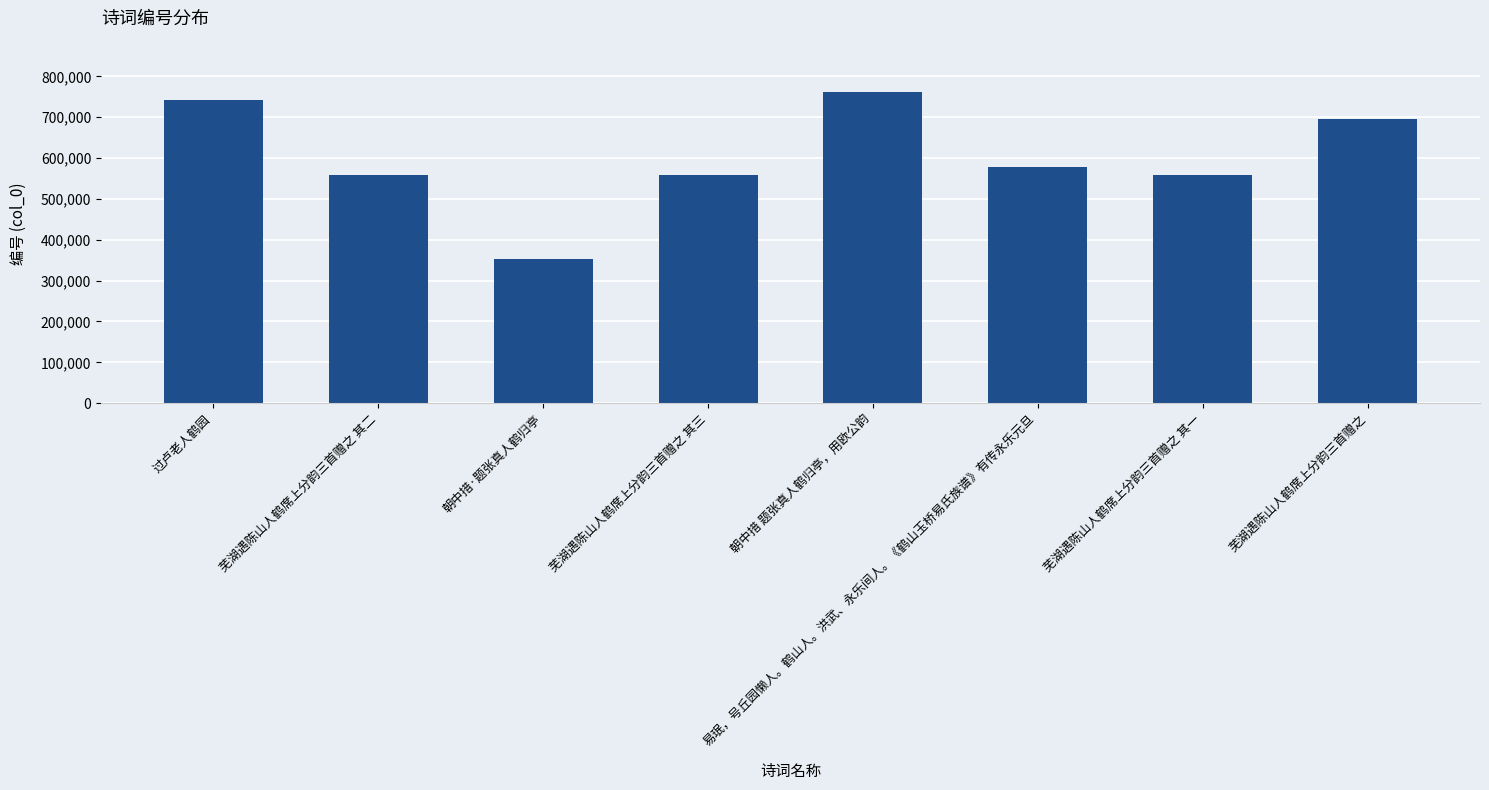

True or false: the data shows 915954 at 芜湖遇陈山人鹤席上分韵三首赠之 其二.

False